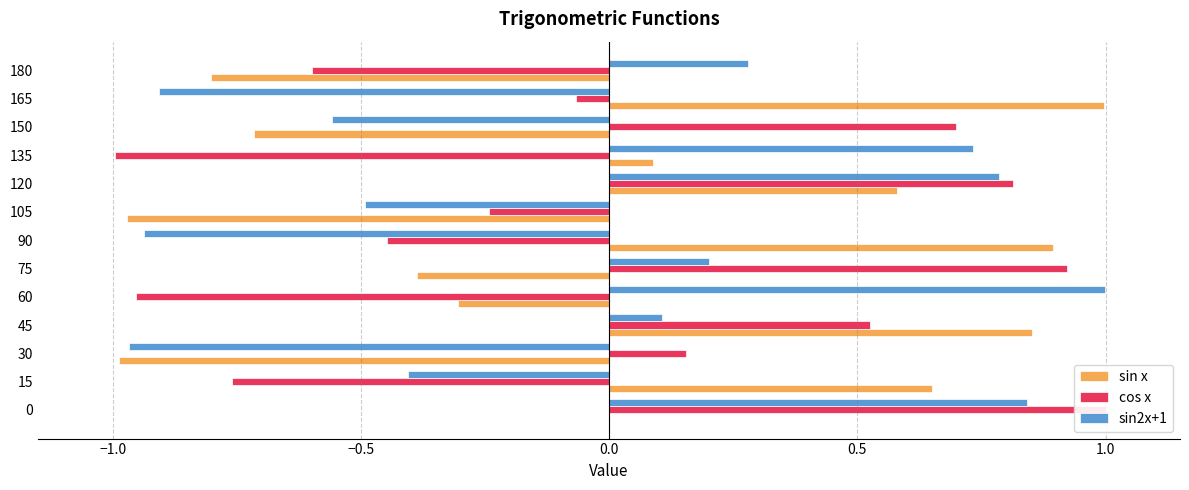

True or false: cos x has a value of -0.1 at 165.

False